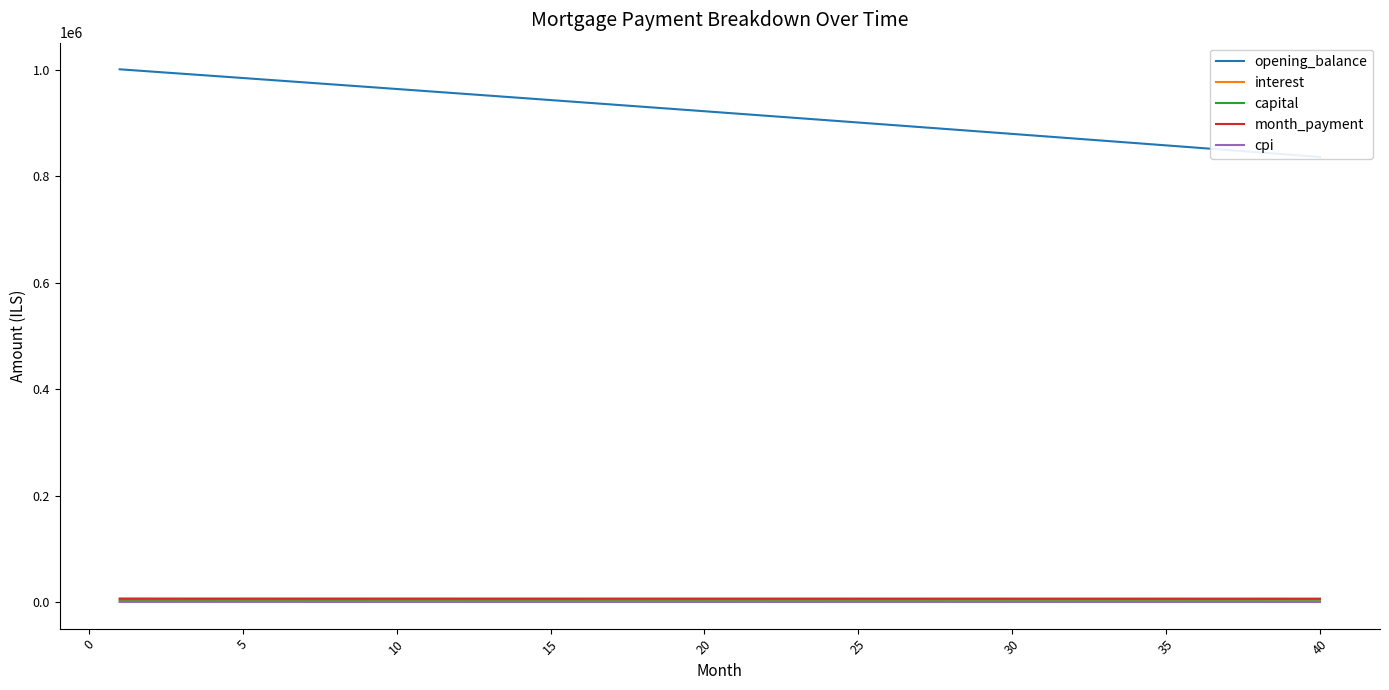

True or false: interest has more than 2 points higher than both neighbors.

False